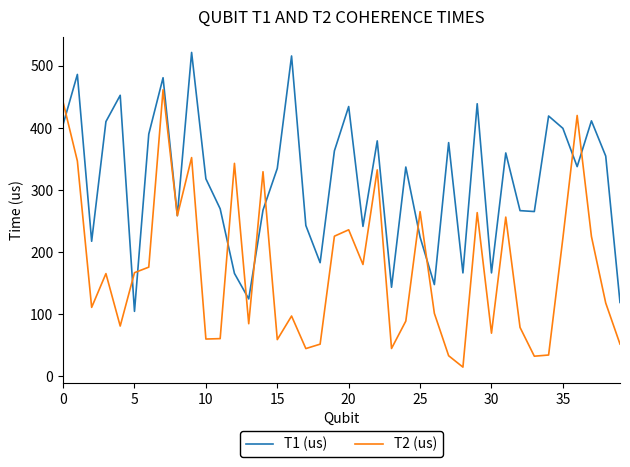

What is the average value of the T2 (us) series?

174.4